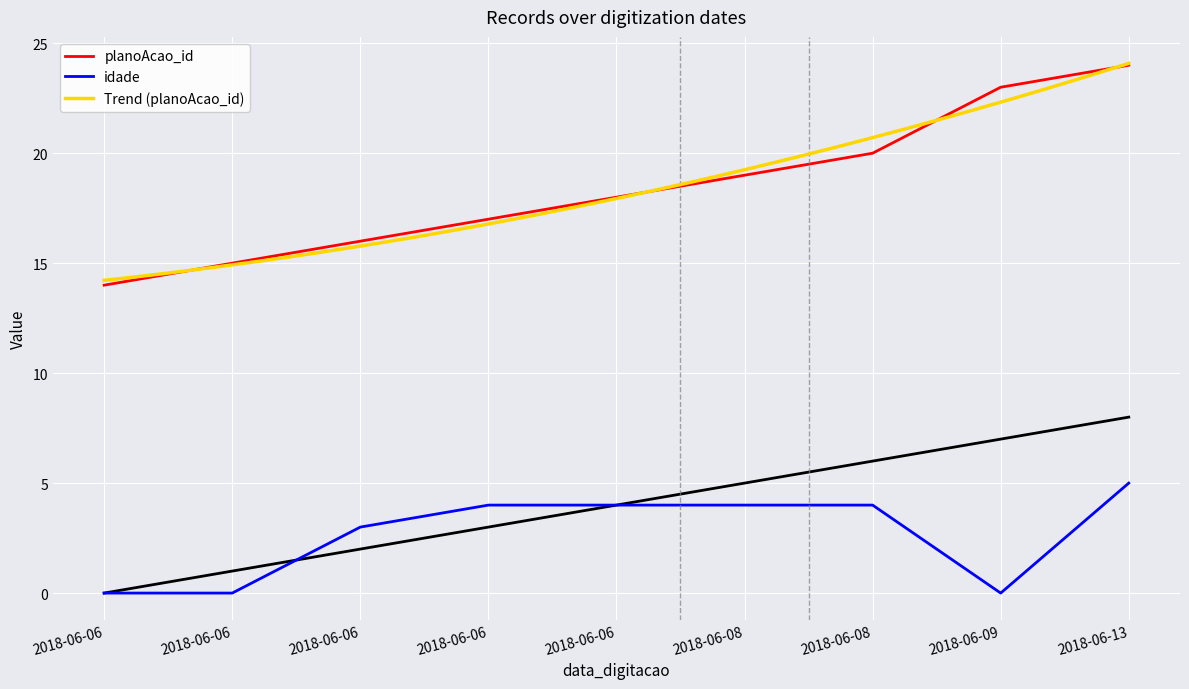

In idade, how many points are lower than both neighbors (excluding endpoints)?

1